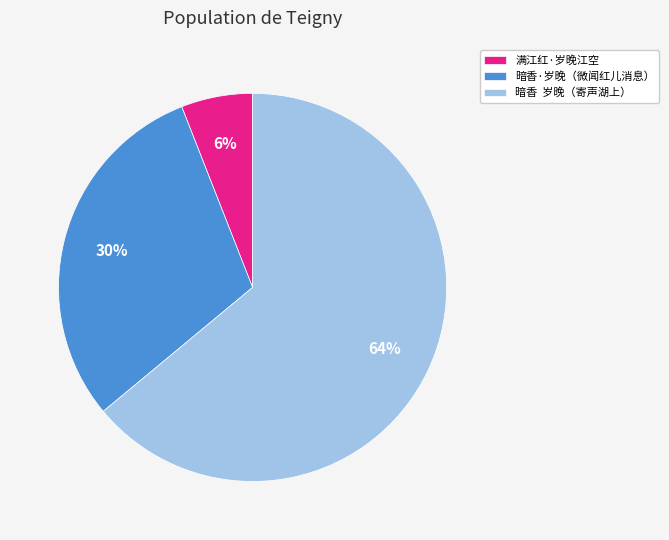

To the nearest percent, what is the difference between the largest and smallest slice percentages?

58%